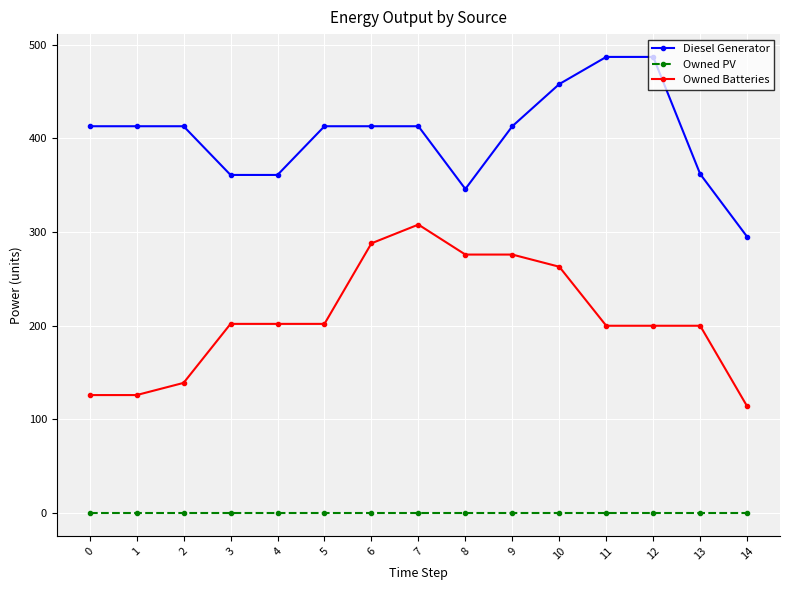

List the series in order of their peak value, lowest first.

Owned PV, Owned Batteries, Diesel Generator